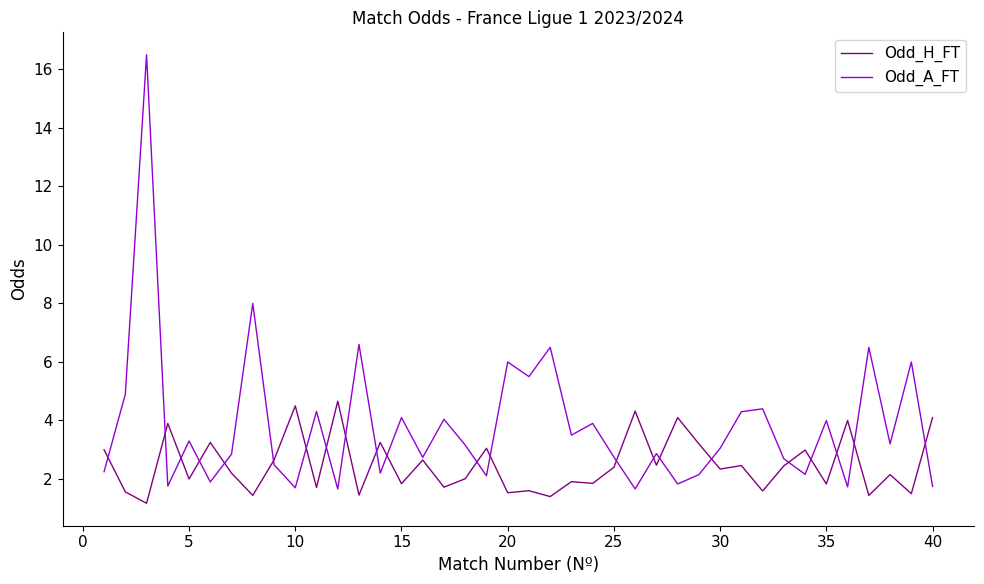

Which series has the largest total across all categories?

Odd_A_FT